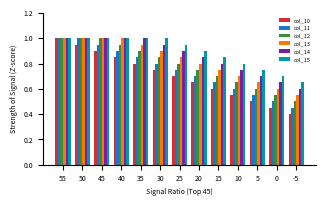

Is it true that col_10 equals 0.4 at 15?

False